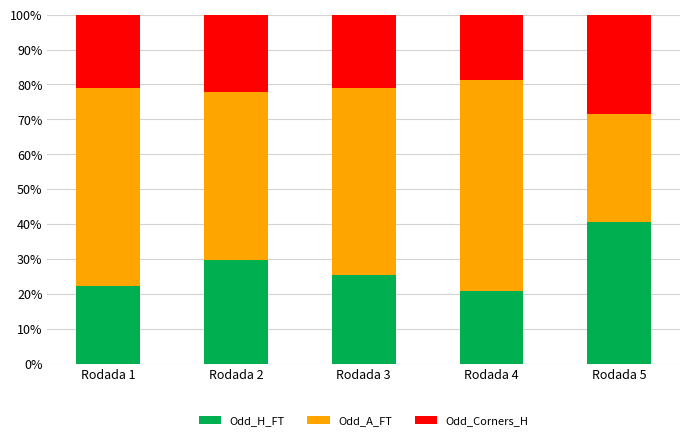

Reading left to right, list the values for the Odd_H_FT series.

22.2	29.6	25.3	20.9	40.7